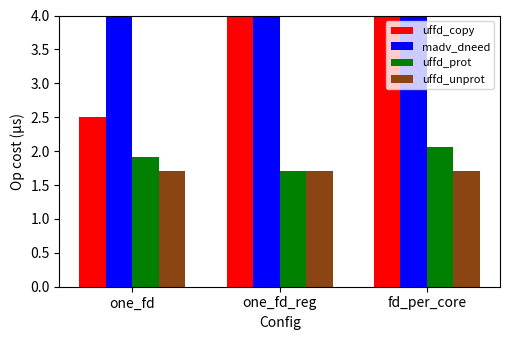

Rank the categories by madv_dneed value from highest to lowest.

fd_per_core, one_fd_reg, one_fd